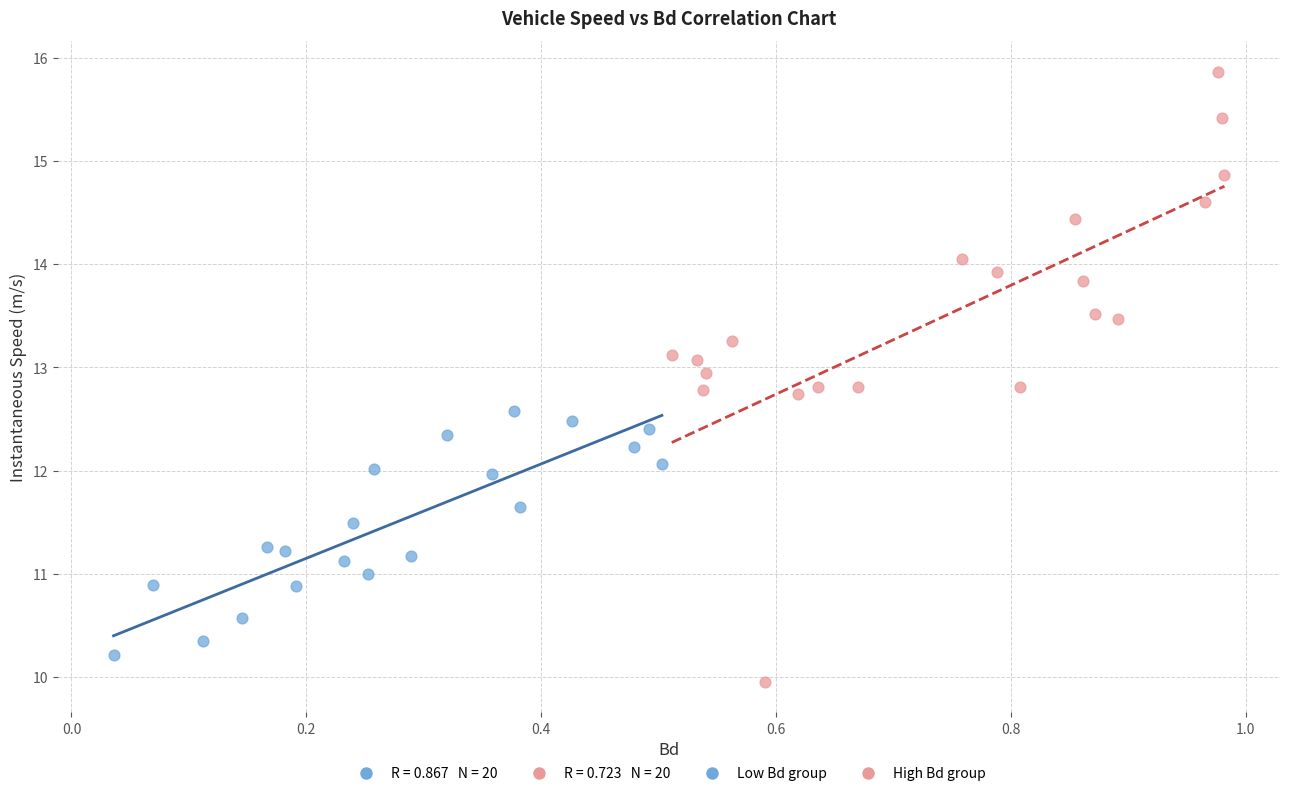

Which series reaches the maximum Y coordinate?

High Bd group